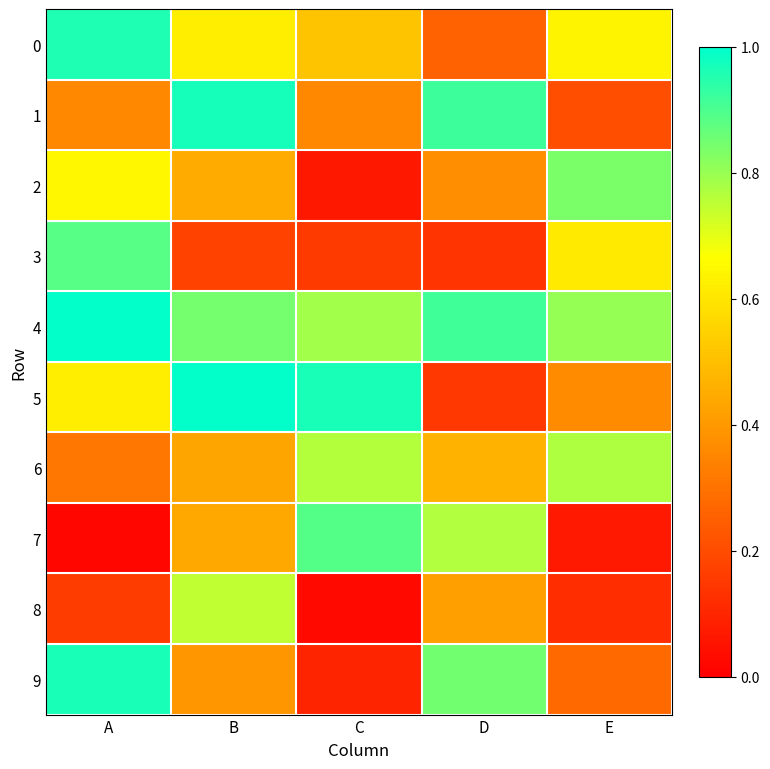

Between A and C, which is larger?

A